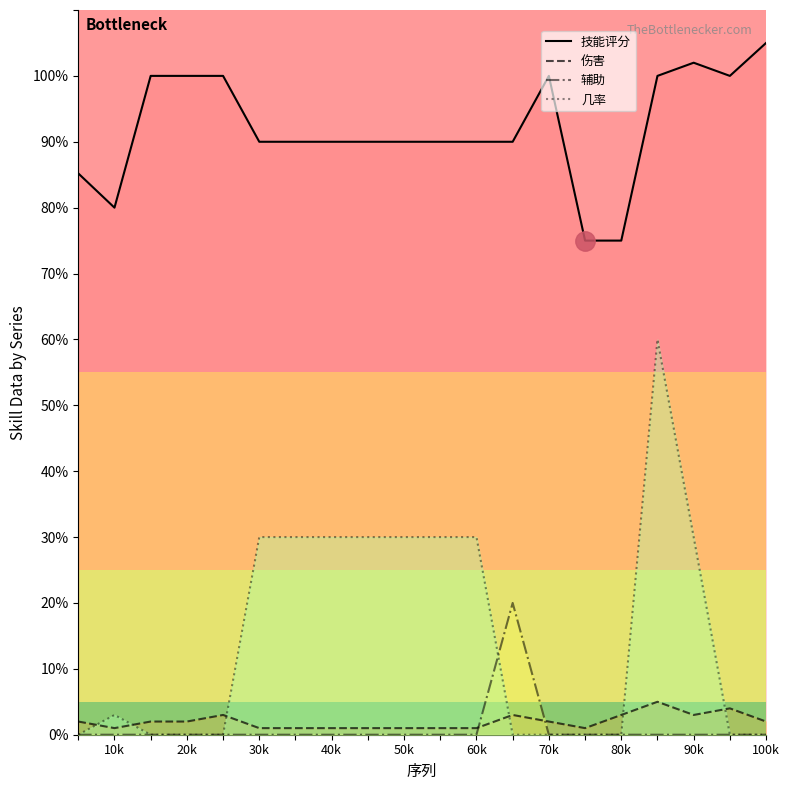

Rank the series by their maximum value, from highest to lowest.

技能评分, 几率, 辅助, 伤害